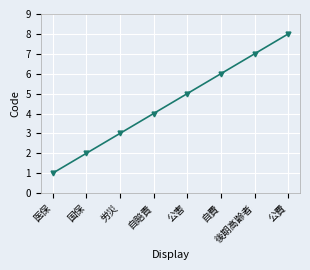

What is the difference between the second highest and second lowest values?

5